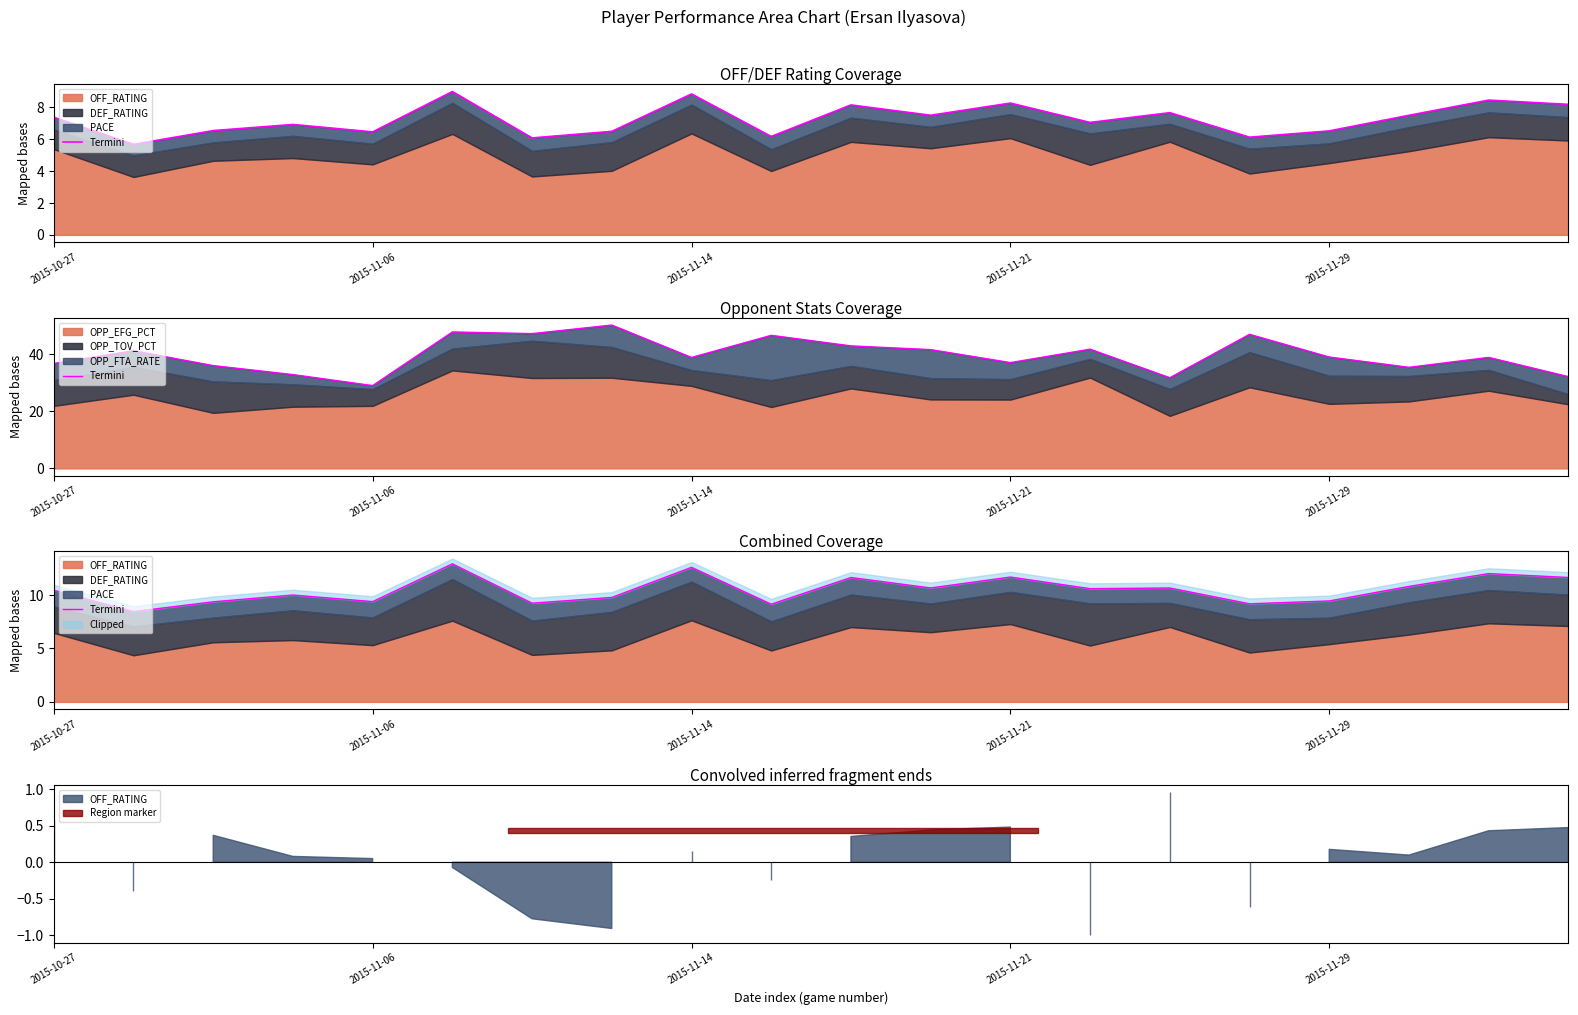

At which label is the value closest to 10?

2015-11-21